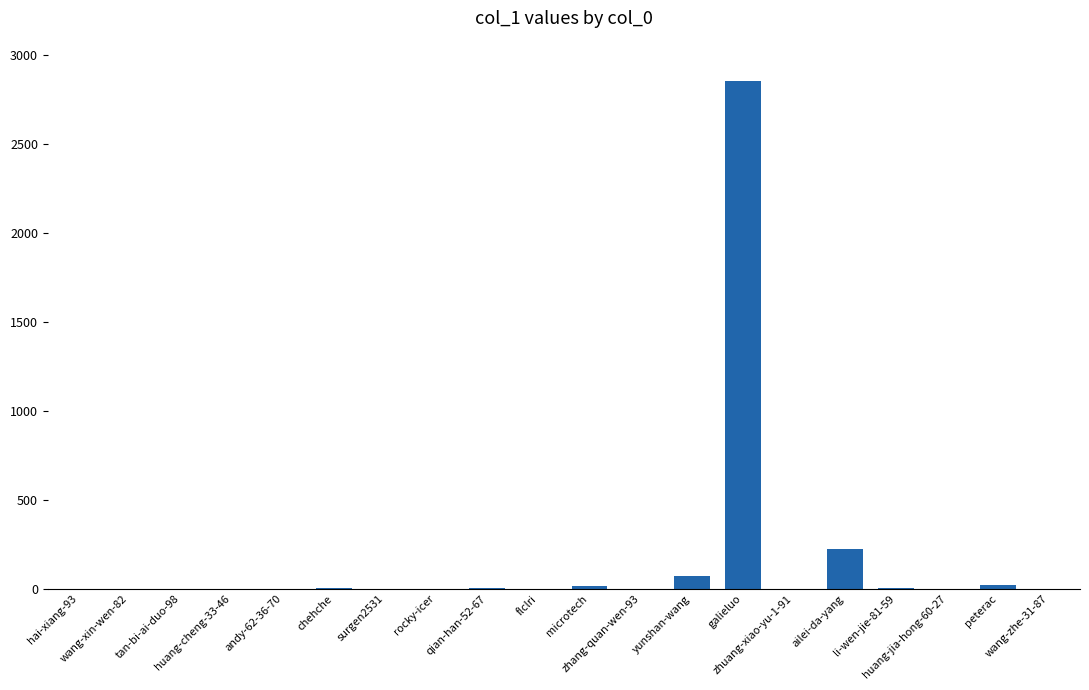

What is the sum of all values?

3198